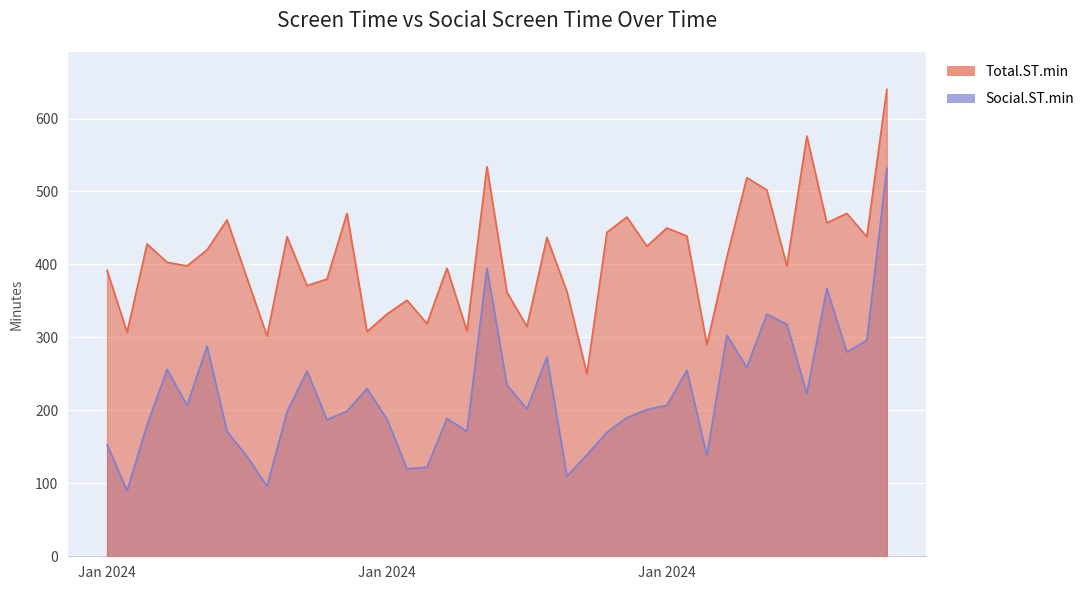

Which series changed the most between 2024-01-11 and 2024-02-04?

Social.ST.min